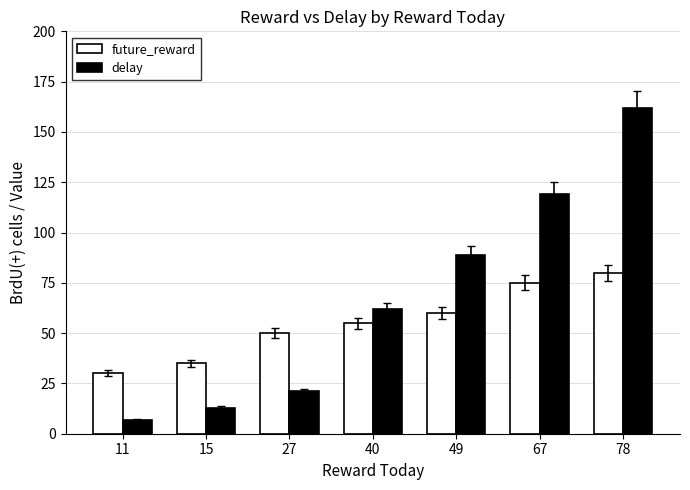

Is the value of future_reward at 49 greater than the value of delay at 11?

Yes